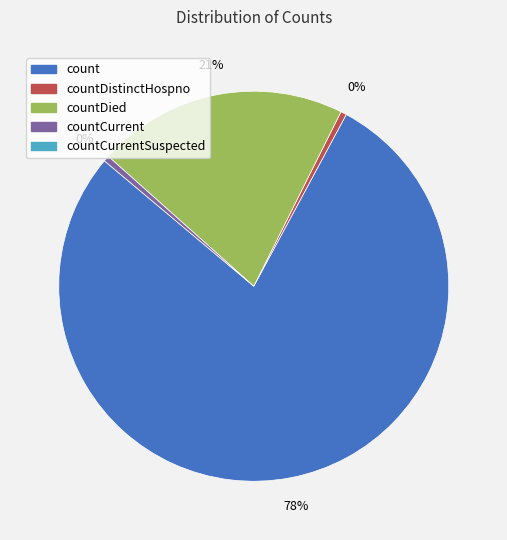

Is there any slice that represents more than half of the pie?

Yes